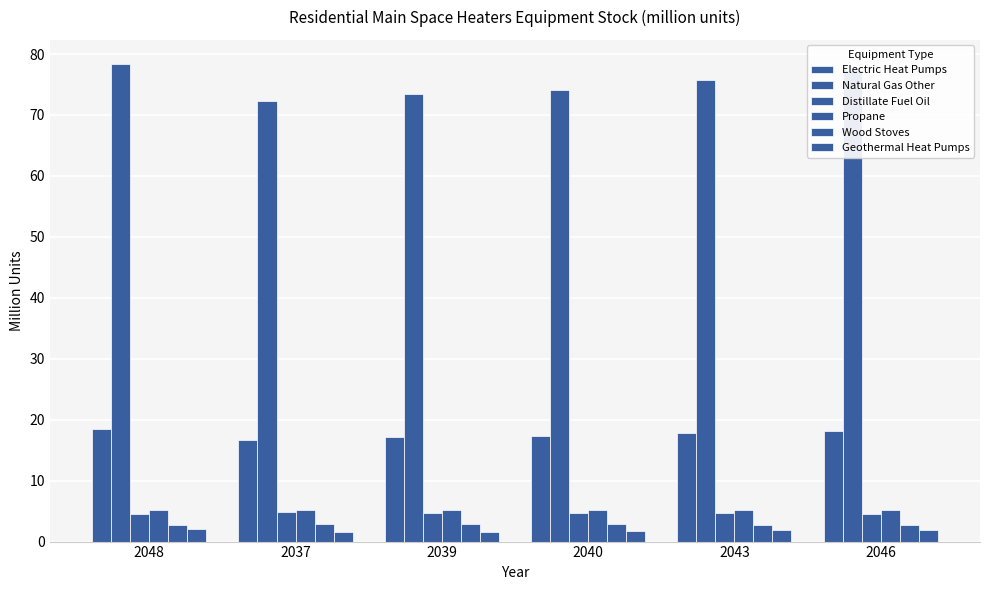

What is the difference between the second highest and second lowest values in the Wood Stoves series?

0.1